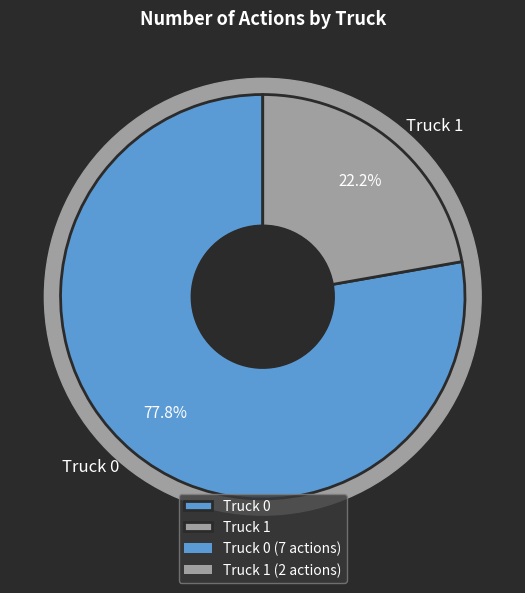

Rank the categories by value from highest to lowest.

Truck 0, Truck 1